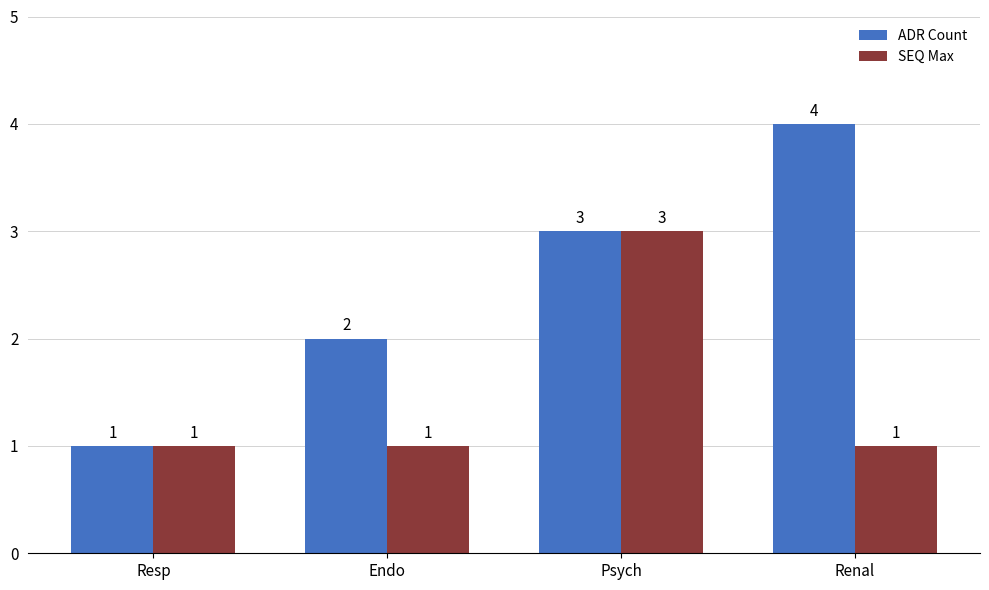

Where is ADR Count nearest to the value 2?

Endo